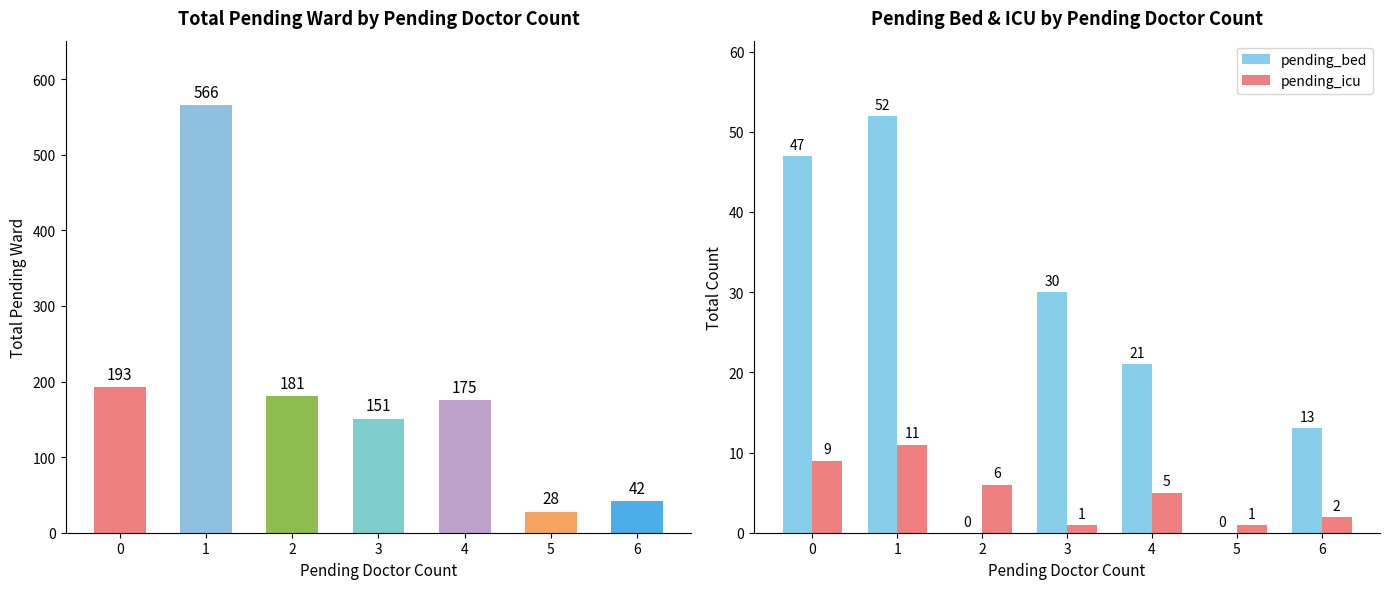

How many values in the pending_bed series are below 21?

3